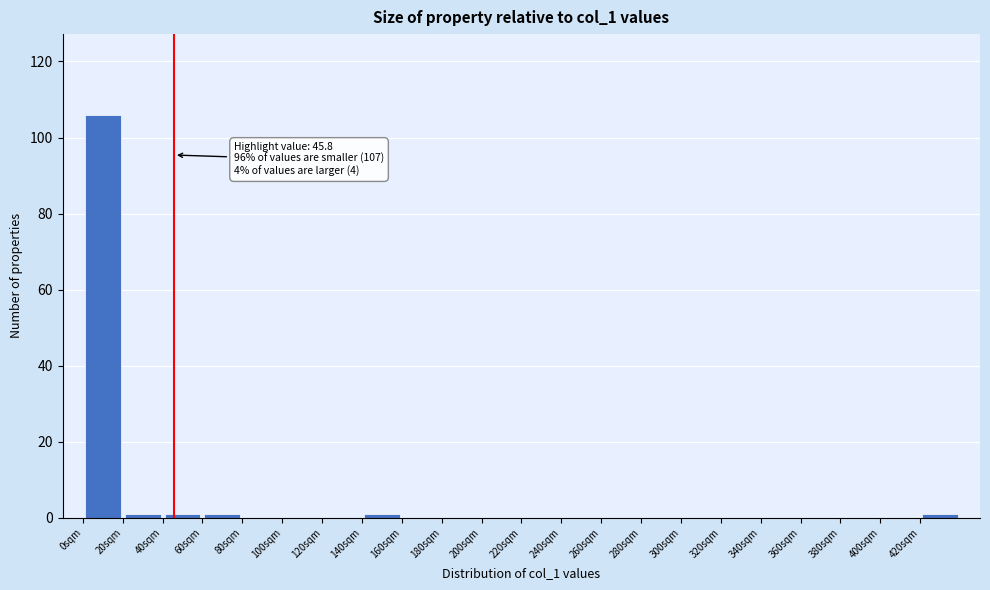

Over which range of the x-axis is the bar tallest?

0 to 20